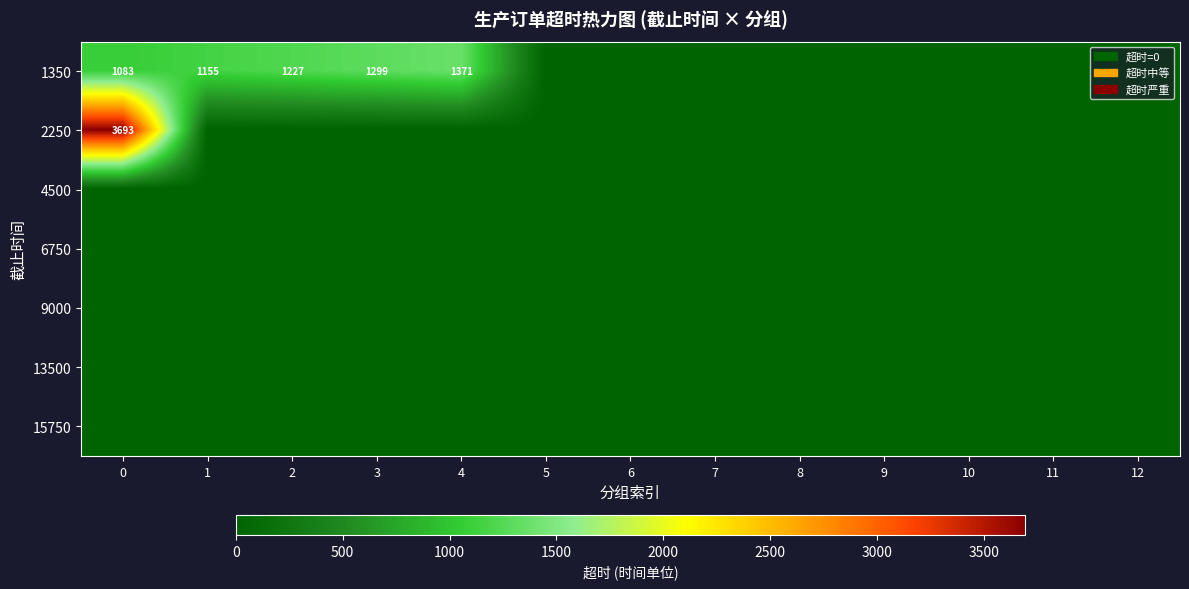

Which series has the largest total across all categories?

1350